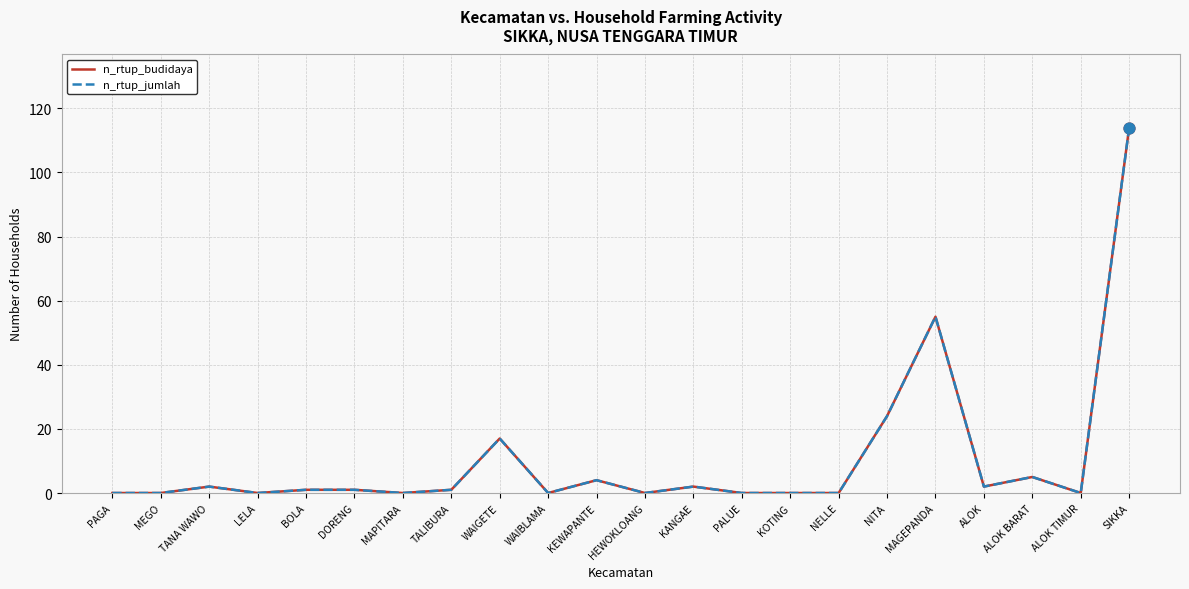

Is this an area chart (filled region under the line)?

No